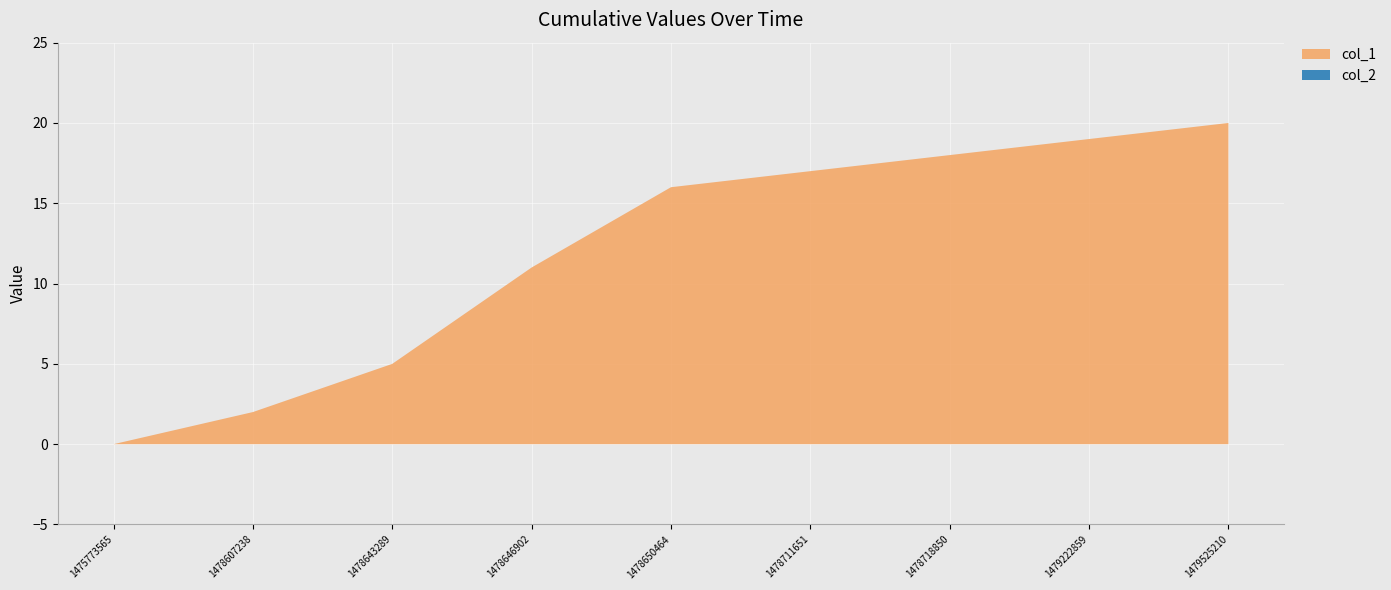

Reading left to right, what are all the values shown in this chart?

col_1: 1475773565=0	1478607238=2	1478643289=5	1478646902=11	1478650464=16	1478711651=17	1478718850=18	1479222859=19	1479525210=20
col_2: 1475773565=0	1478607238=0	1478643289=0	1478646902=0	1478650464=0	1478711651=0	1478718850=0	1479222859=0	1479525210=0